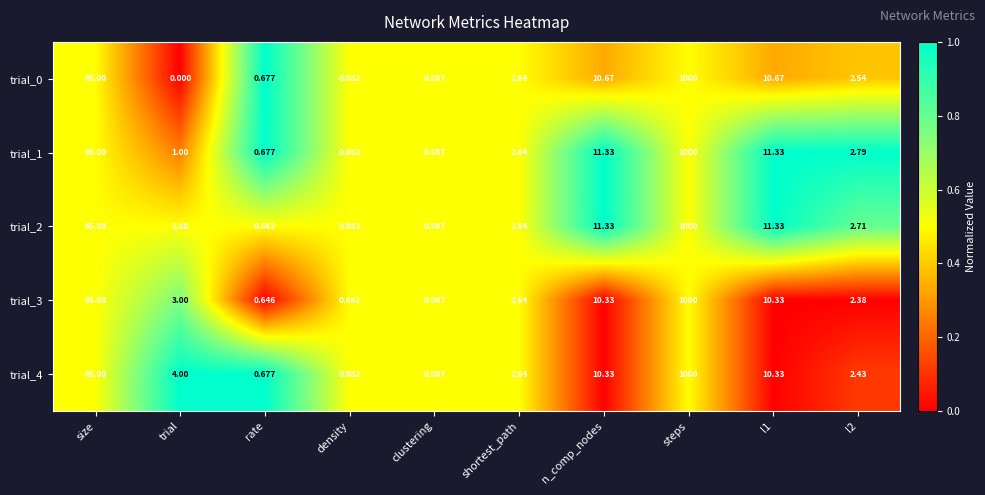

At which label does trial_1 reach its minimum?

density